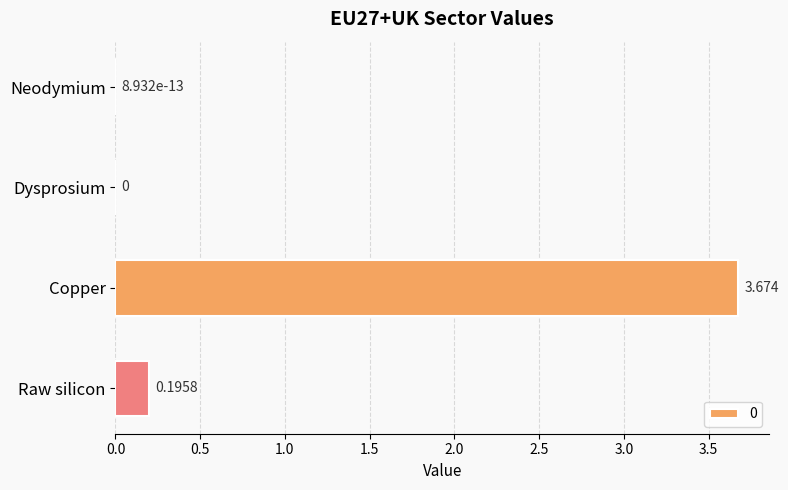

Where is the data nearest to the value 1?

Raw silicon